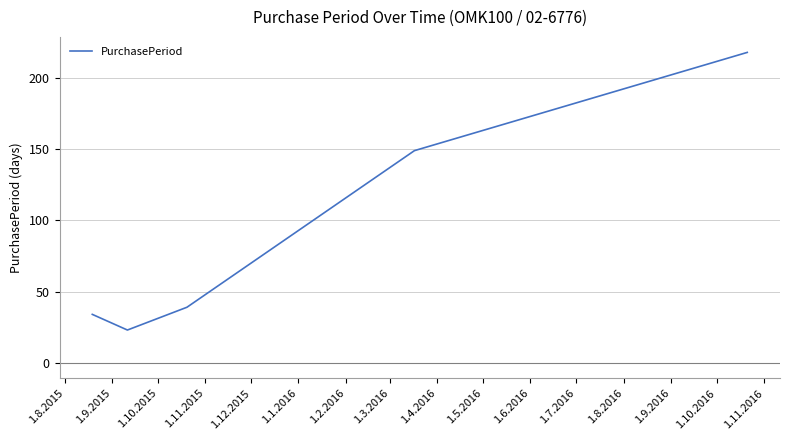

What is the average value?

93